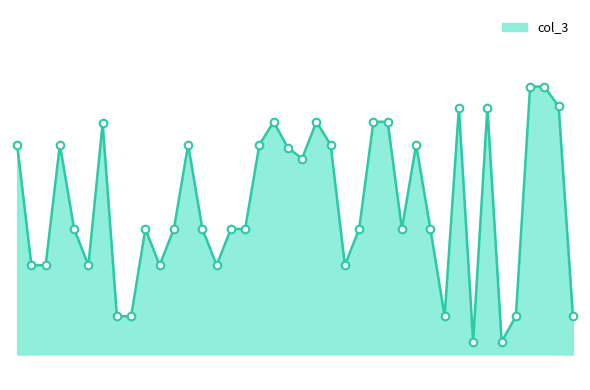

What is the change in value from 29 to 36?

-67.2